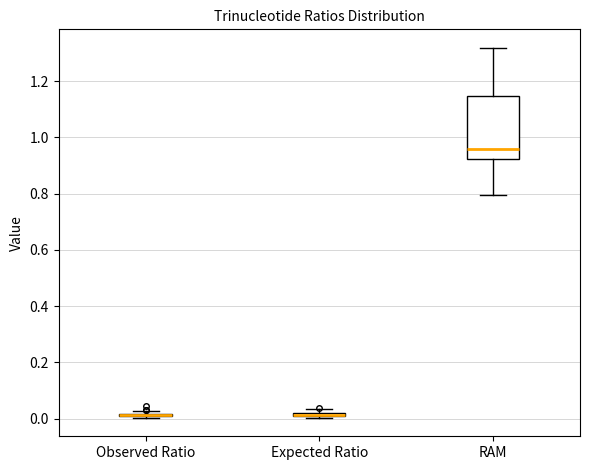

Where is the lower edge of the box for Expected Ratio on the y-axis? The values are not printed on the chart, so give them approximately, as read against the axis.

0.00